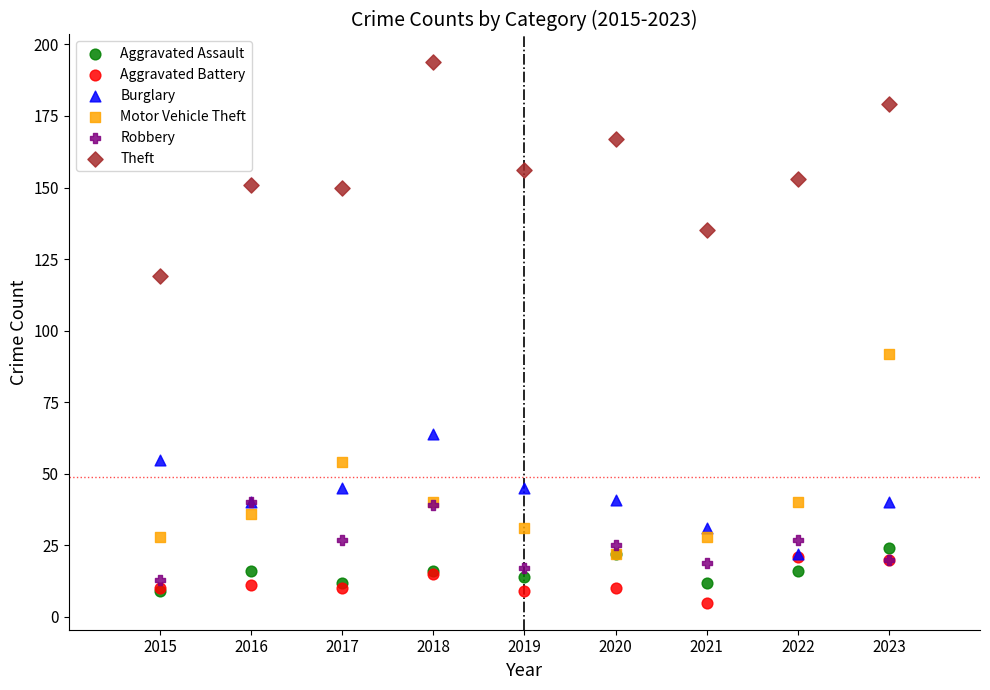

Which series has the widest spread of Y values?

Theft